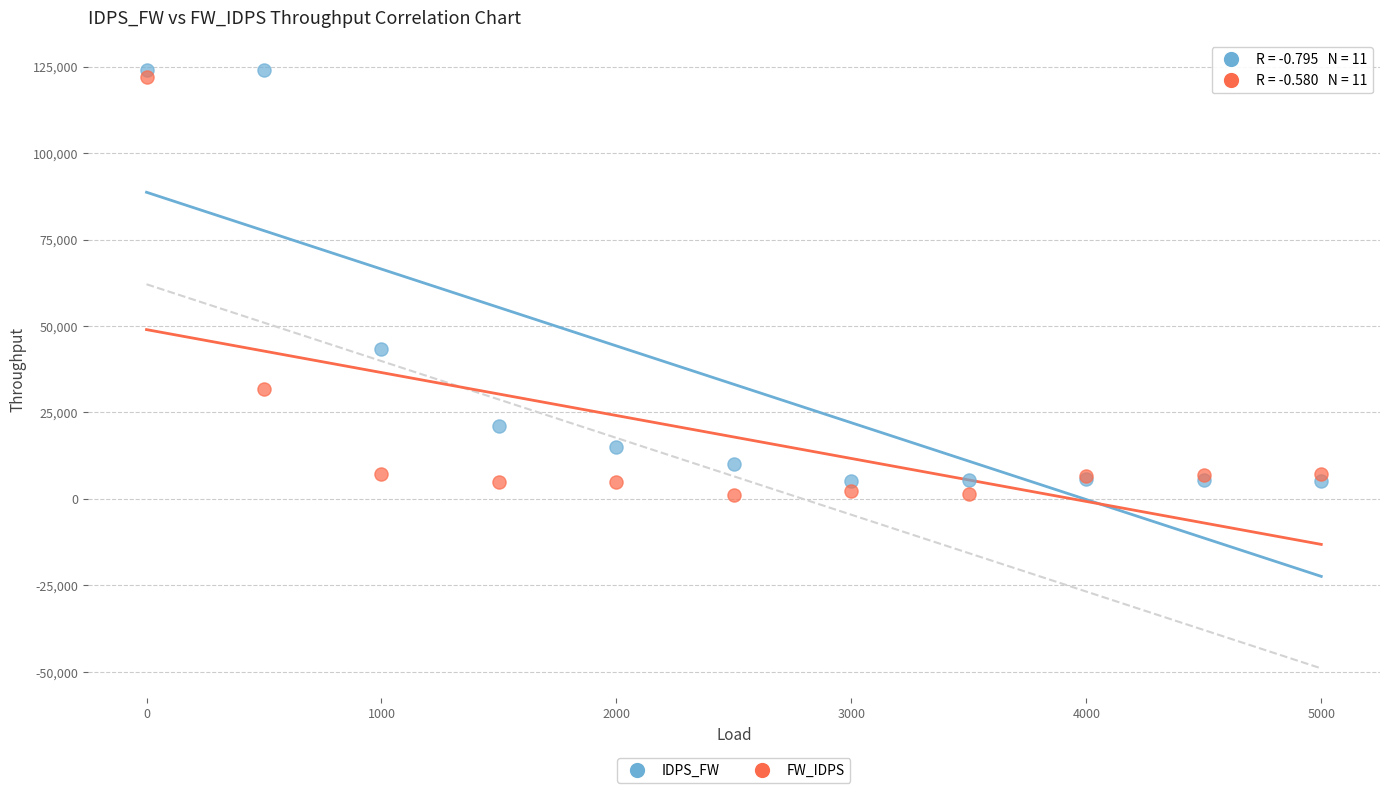

What are all the series names shown in the legend?

IDPS_FW, FW_IDPS